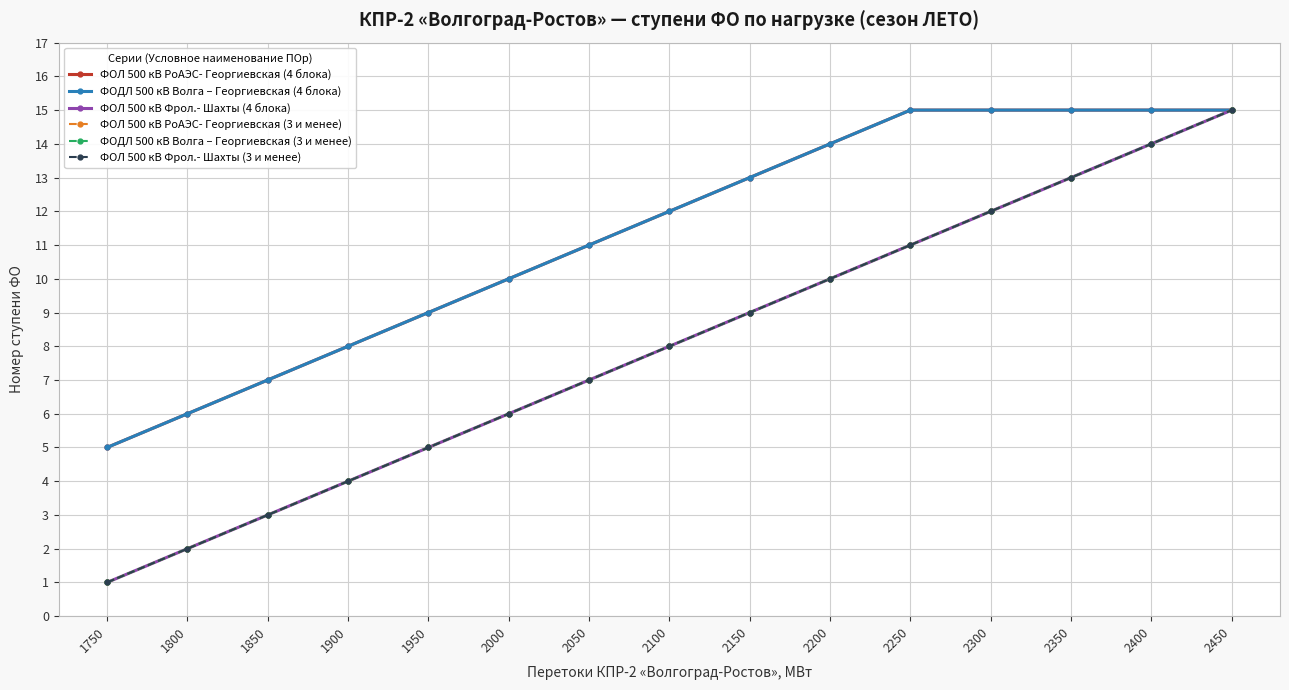

What is the minimum value shown in the chart?

1